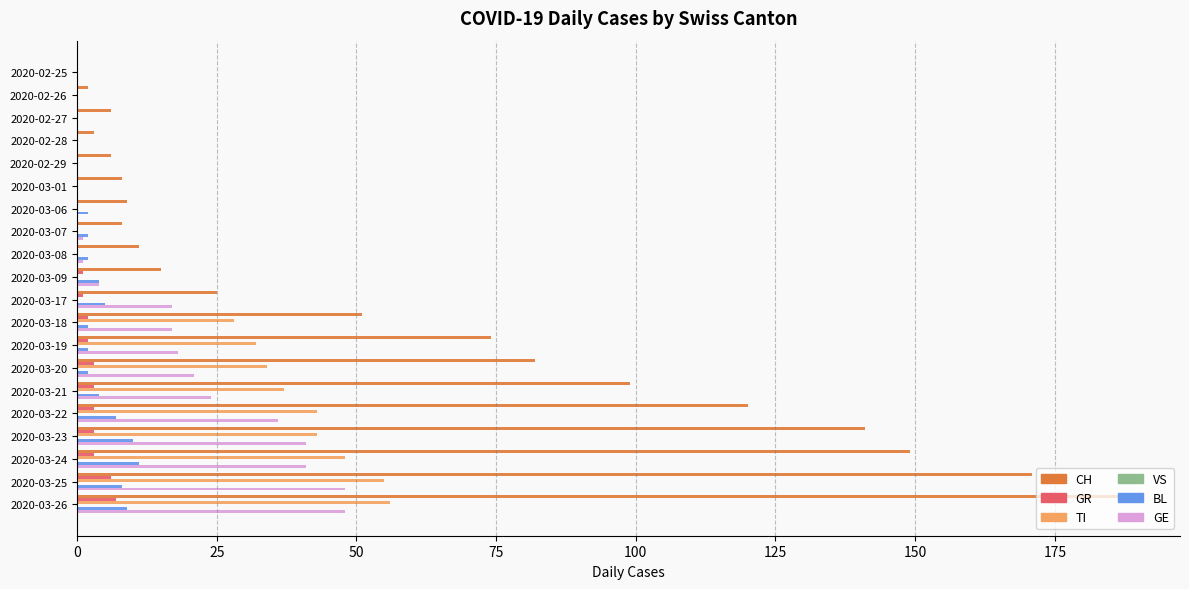

The GE series shows 32 at 2020-03-20. True or false?

False